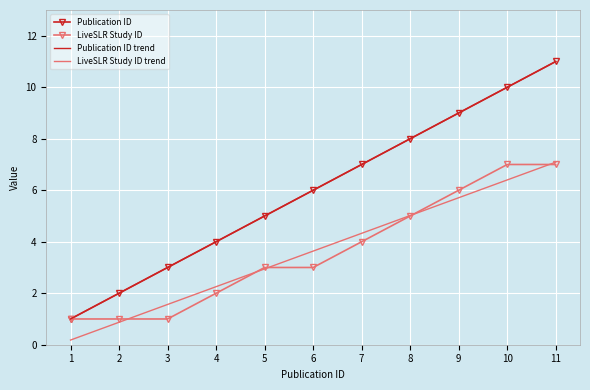

What is the approximate value of LiveSLR Study ID trend at 3?

1.6